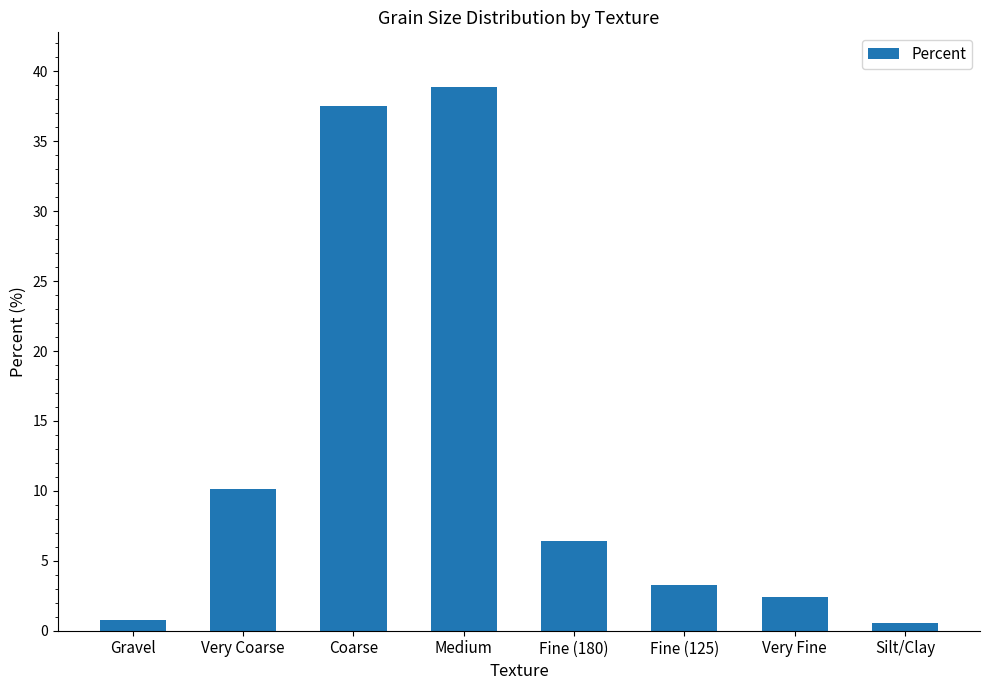

What position from the left is Coarse?

3